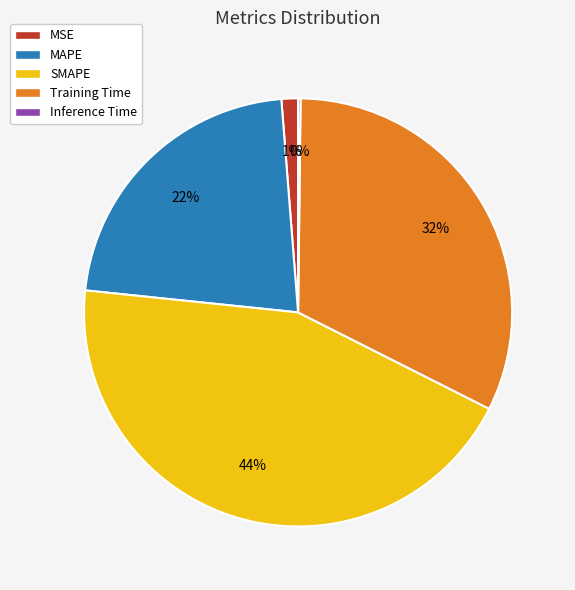

To the nearest percent, what percentage of the pie is MAPE?

22%